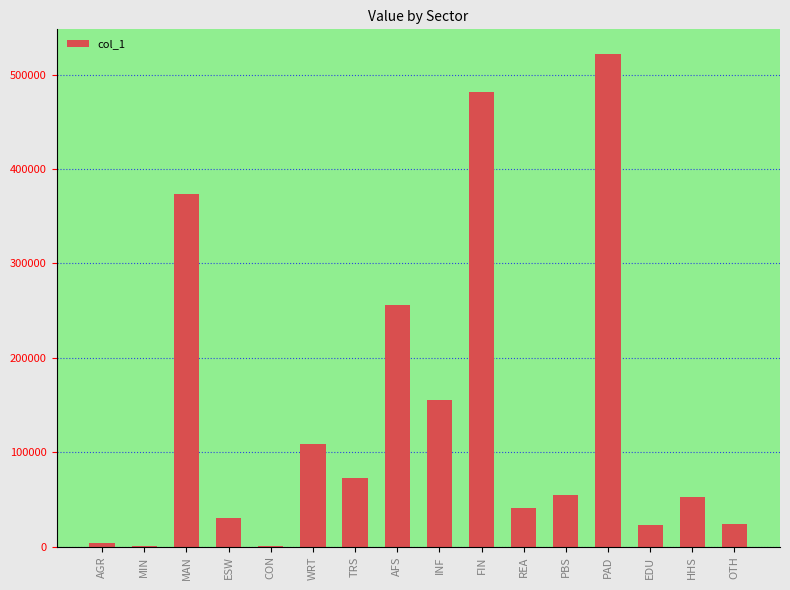

Which label corresponds to the largest value in the chart?

PAD